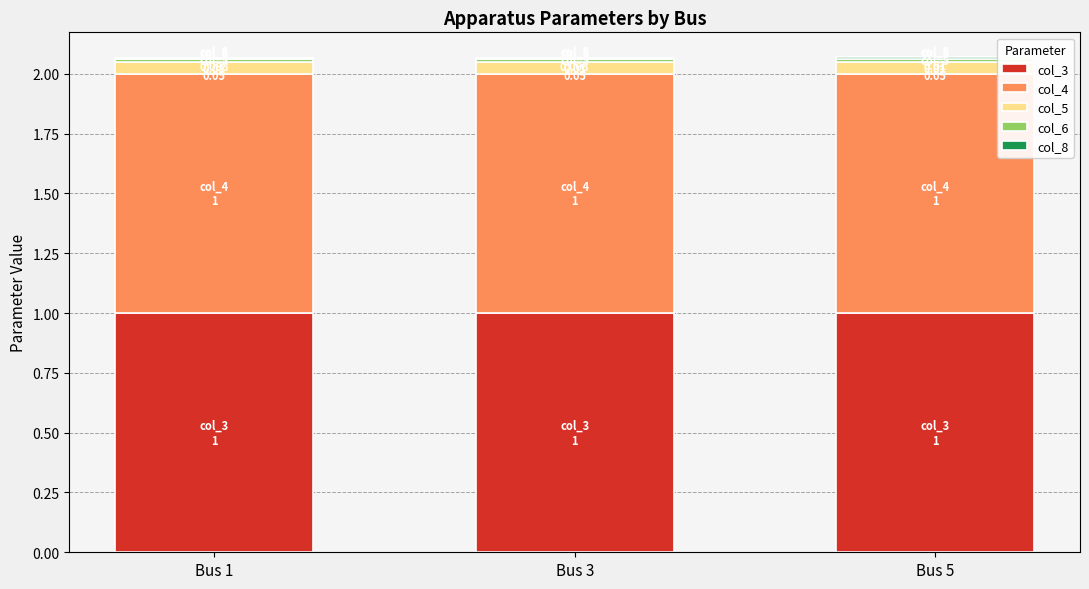

How many distinct data groups are displayed?

5